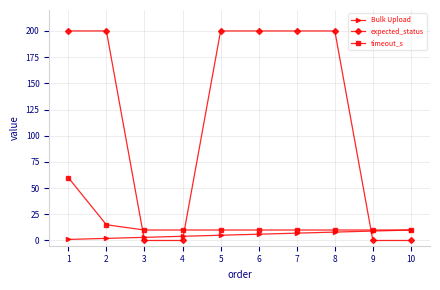

The value of timeout_s at 7 is 10. True or false?

True